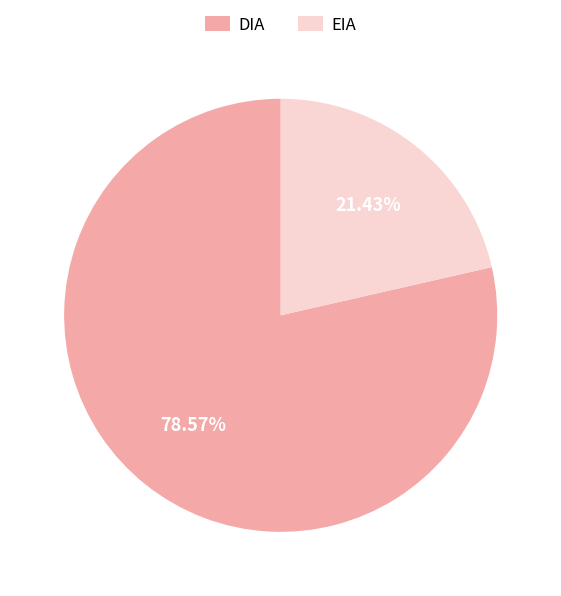

How many slices are in this pie chart?

2